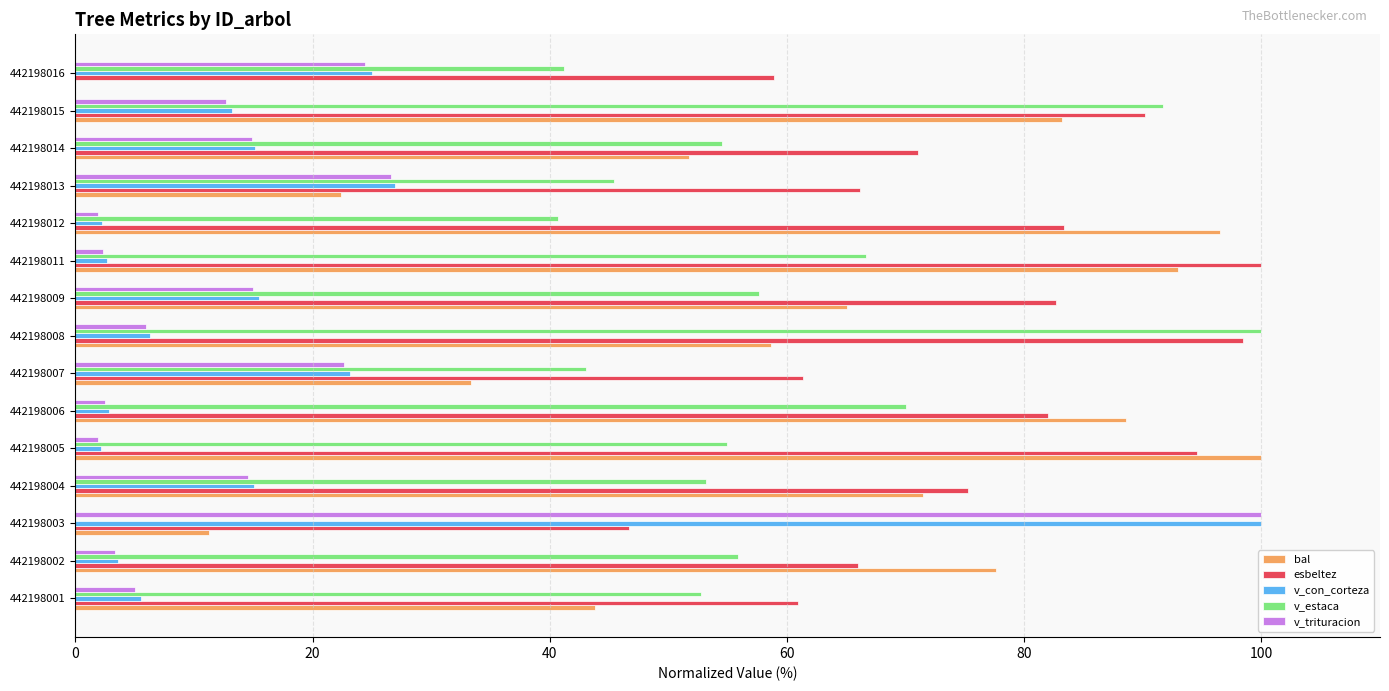

What is the total value across all series at 442198006?

245.8